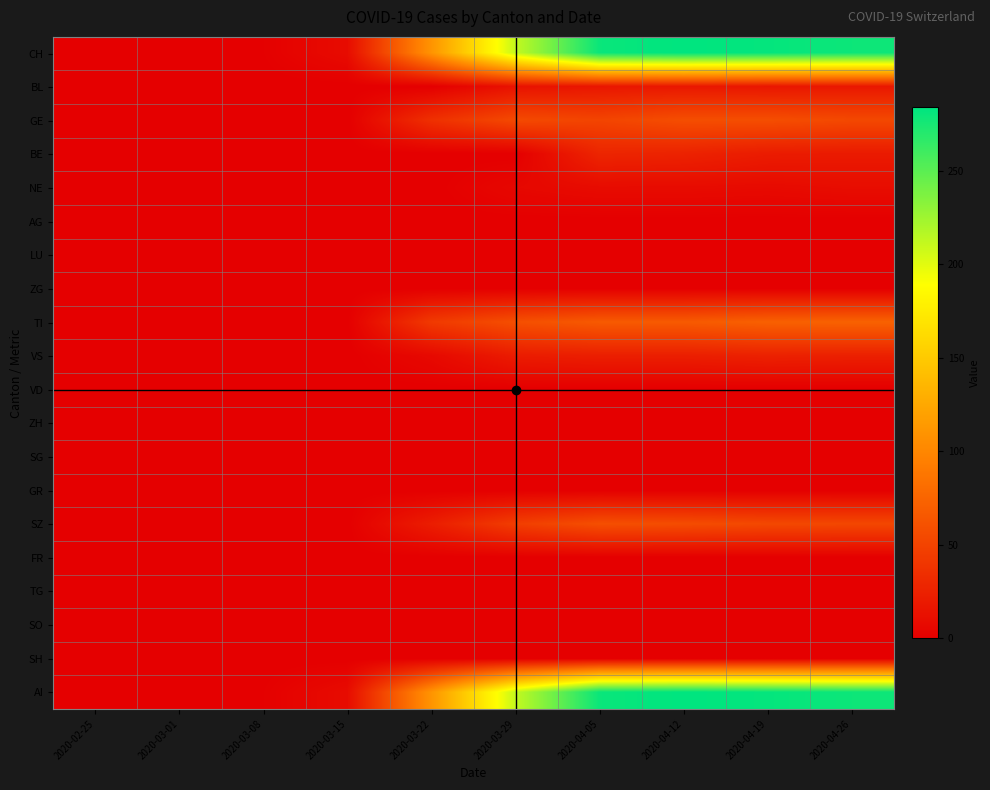

Reading left to right, what are all the values shown in this chart?

CH: 2020-02-25=0	2020-03-01=0	2020-03-08=1	2020-03-15=9	2020-03-22=110	2020-03-29=211	2020-04-05=280	2020-04-12=284	2020-04-19=282	2020-04-26=279
BL: 2020-02-25=0	2020-03-01=0	2020-03-08=0	2020-03-15=0	2020-03-22=0	2020-03-29=14	2020-04-05=17	2020-04-12=18	2020-04-19=17	2020-04-26=18
GE: 2020-02-25=0	2020-03-01=0	2020-03-08=0	2020-03-15=0	2020-03-22=36	2020-03-29=55	2020-04-05=51	2020-04-12=58	2020-04-19=58	2020-04-26=54
BE: 2020-02-25=0	2020-03-01=0	2020-03-08=0	2020-03-15=0	2020-03-22=0	2020-03-29=0	2020-04-05=28	2020-04-12=26	2020-04-19=21	2020-04-26=20
NE: 2020-02-25=0	2020-03-01=0	2020-03-08=0	2020-03-15=0	2020-03-22=0	2020-03-29=6	2020-04-05=9	2020-04-12=9	2020-04-19=8	2020-04-26=10
AG: 2020-02-25=0	2020-03-01=0	2020-03-08=0	2020-03-15=0	2020-03-22=0	2020-03-29=0	2020-04-05=0	2020-04-12=0	2020-04-19=0	2020-04-26=0
LU: 2020-02-25=0	2020-03-01=0	2020-03-08=0	2020-03-15=0	2020-03-22=0	2020-03-29=0	2020-04-05=0	2020-04-12=0	2020-04-19=0	2020-04-26=0
ZG: 2020-02-25=0	2020-03-01=0	2020-03-08=0	2020-03-15=0	2020-03-22=0	2020-03-29=0	2020-04-05=0	2020-04-12=0	2020-04-19=0	2020-04-26=0
TI: 2020-02-25=0	2020-03-01=0	2020-03-08=0	2020-03-15=0	2020-03-22=43	2020-03-29=59	2020-04-05=67	2020-04-12=67	2020-04-19=72	2020-04-26=73
VS: 2020-02-25=0	2020-03-01=0	2020-03-08=0	2020-03-15=0	2020-03-22=7	2020-03-29=21	2020-04-05=23	2020-04-12=23	2020-04-19=25	2020-04-26=24
VD: 2020-02-25=0	2020-03-01=0	2020-03-08=0	2020-03-15=0	2020-03-22=0	2020-03-29=0	2020-04-05=0	2020-04-12=0	2020-04-19=0	2020-04-26=0
ZH: 2020-02-25=0	2020-03-01=0	2020-03-08=0	2020-03-15=0	2020-03-22=0	2020-03-29=0	2020-04-05=0	2020-04-12=0	2020-04-19=0	2020-04-26=0
SG: 2020-02-25=0	2020-03-01=0	2020-03-08=0	2020-03-15=0	2020-03-22=0	2020-03-29=0	2020-04-05=0	2020-04-12=0	2020-04-19=0	2020-04-26=0
GR: 2020-02-25=0	2020-03-01=0	2020-03-08=0	2020-03-15=0	2020-03-22=0	2020-03-29=0	2020-04-05=0	2020-04-12=0	2020-04-19=0	2020-04-26=0
SZ: 2020-02-25=0	2020-03-01=0	2020-03-08=0	2020-03-15=0	2020-03-22=22	2020-03-29=46	2020-04-05=59	2020-04-12=57	2020-04-19=54	2020-04-26=53
FR: 2020-02-25=0	2020-03-01=0	2020-03-08=0	2020-03-15=0	2020-03-22=0	2020-03-29=0	2020-04-05=0	2020-04-12=0	2020-04-19=0	2020-04-26=0
TG: 2020-02-25=0	2020-03-01=0	2020-03-08=0	2020-03-15=0	2020-03-22=0	2020-03-29=0	2020-04-05=0	2020-04-12=0	2020-04-19=0	2020-04-26=0
SO: 2020-02-25=0	2020-03-01=0	2020-03-08=0	2020-03-15=0	2020-03-22=0	2020-03-29=0	2020-04-05=0	2020-04-12=0	2020-04-19=0	2020-04-26=0
SH: 2020-02-25=0	2020-03-01=0	2020-03-08=0	2020-03-15=0	2020-03-22=0	2020-03-29=0	2020-04-05=0	2020-04-12=0	2020-04-19=0	2020-04-26=0
AI: 2020-02-25=0	2020-03-01=0	2020-03-08=1	2020-03-15=9	2020-03-22=110	2020-03-29=211	2020-04-05=280	2020-04-12=284	2020-04-19=282	2020-04-26=279